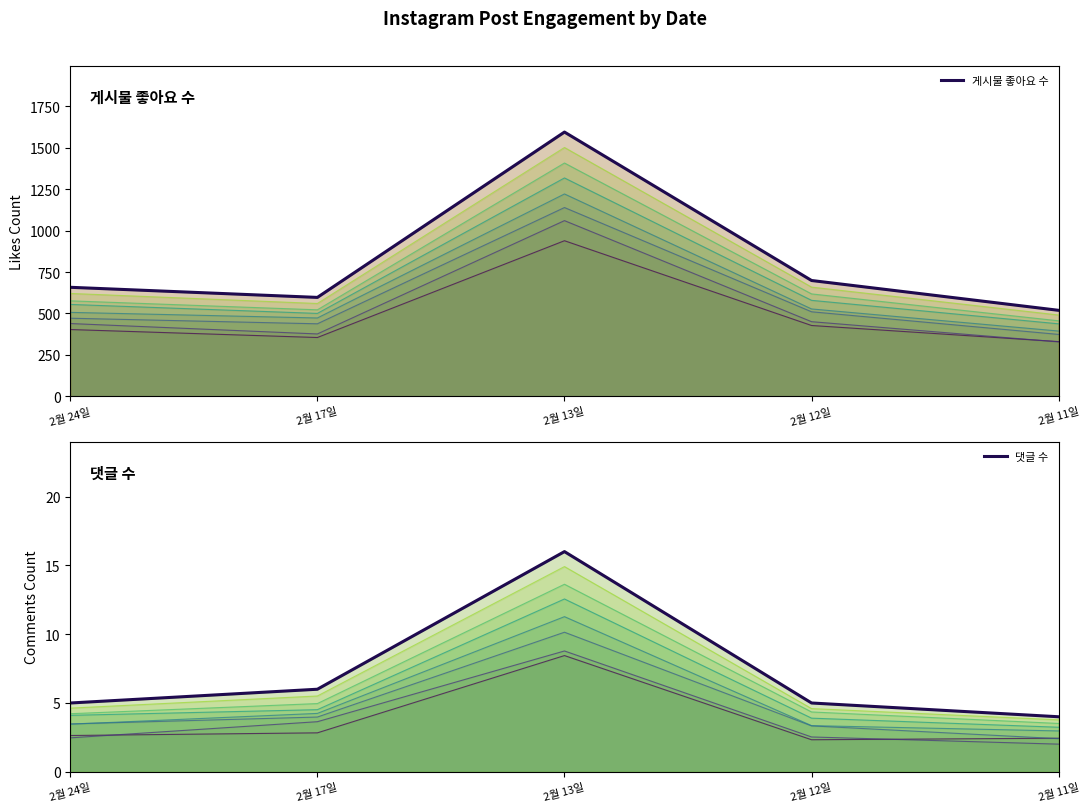

List the labels in order of 게시물 좋아요 수 value, smallest first.

2월 11일, 2월 17일, 2월 24일, 2월 12일, 2월 13일